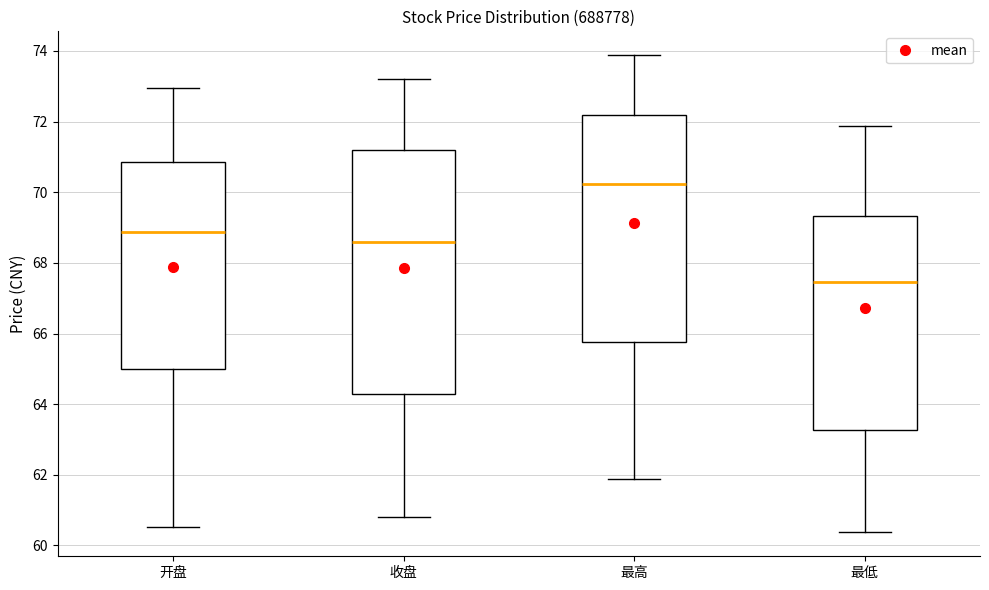

Which box's median line is the lowest?

最低